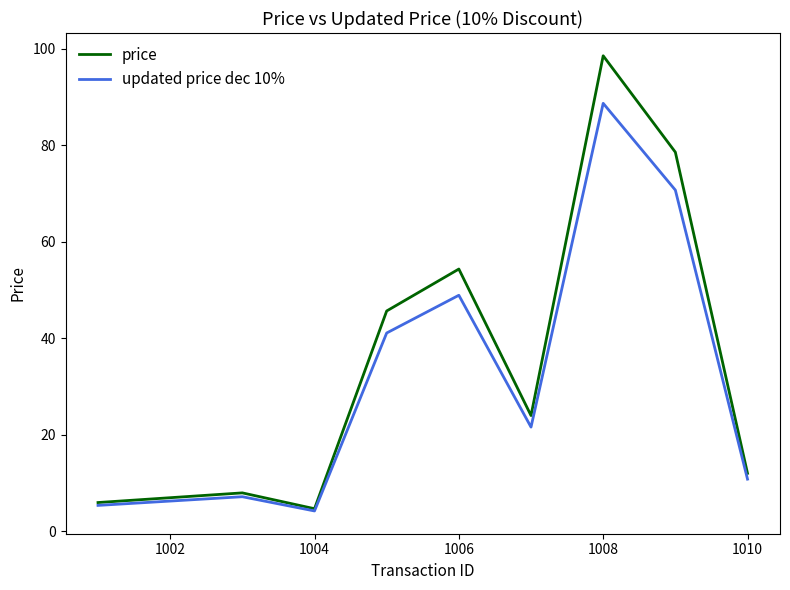

In updated price dec 10%, how many points are higher than both neighbors (excluding endpoints)?

3